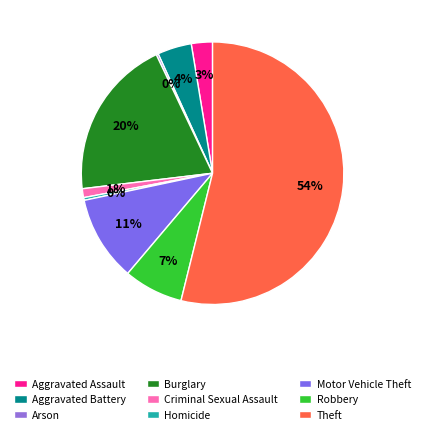

Between Aggravated Assault and Robbery, which is larger?

Robbery